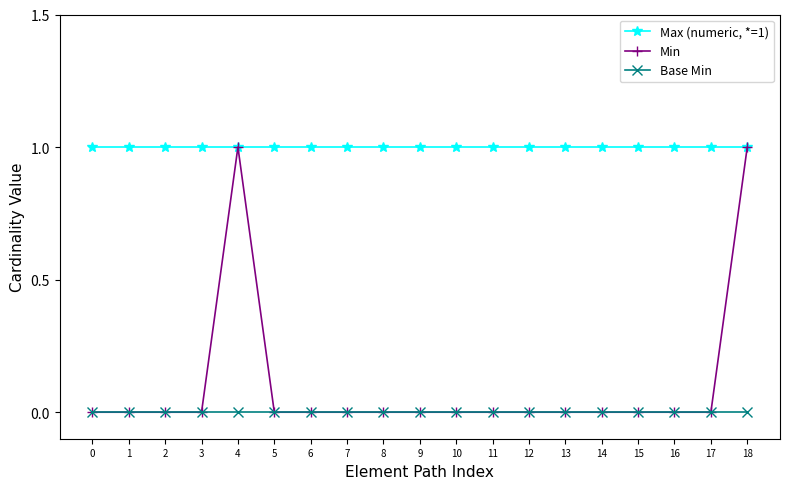

What value does the Max (numeric, *=1) series have at 13?

1